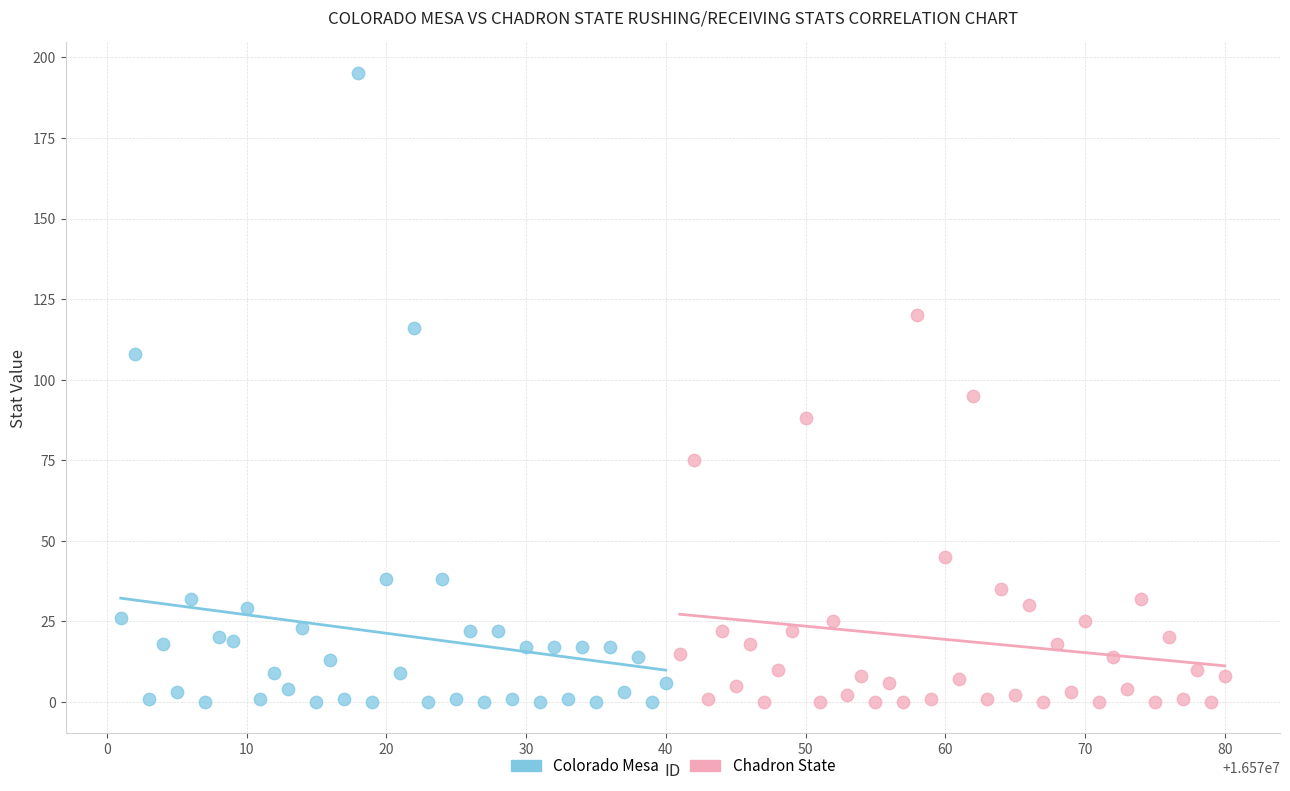

Which series reaches the maximum Y coordinate?

Colorado Mesa